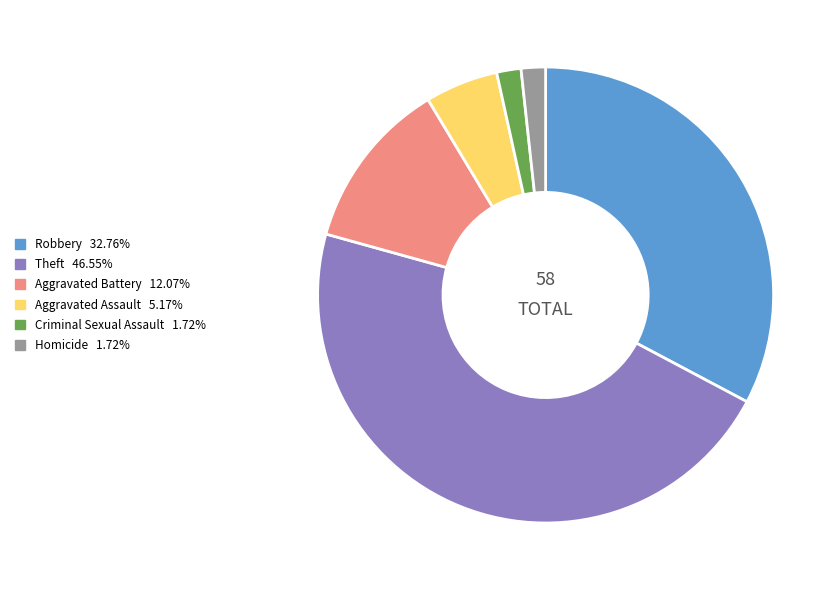

Is there any slice that represents more than half of the pie?

No